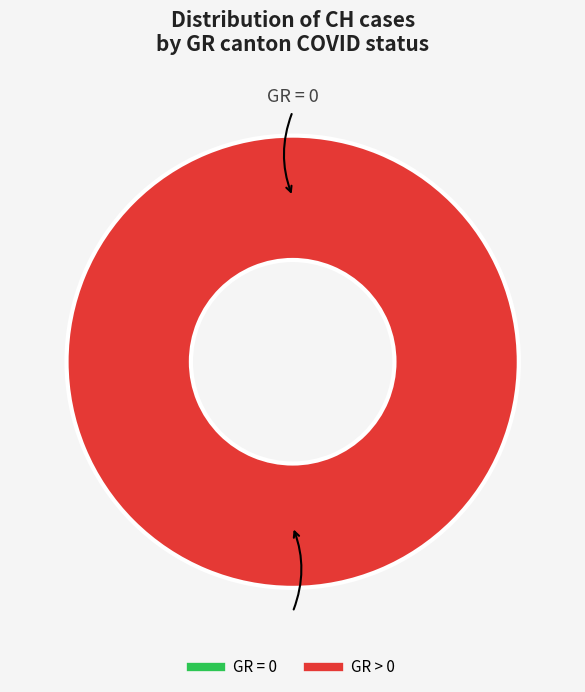

Is the sum of 5 and 1 greater than half?

No